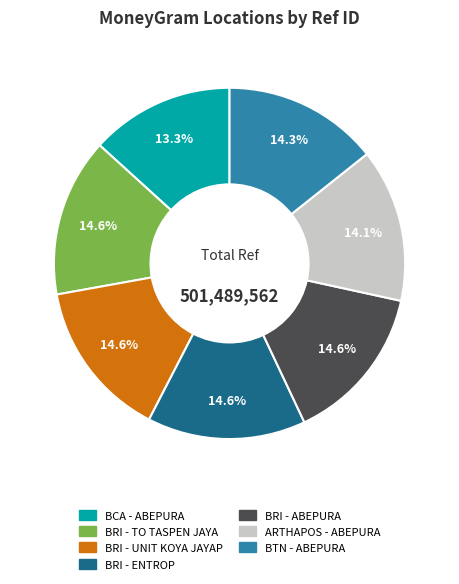

Does any single category account for the majority?

No